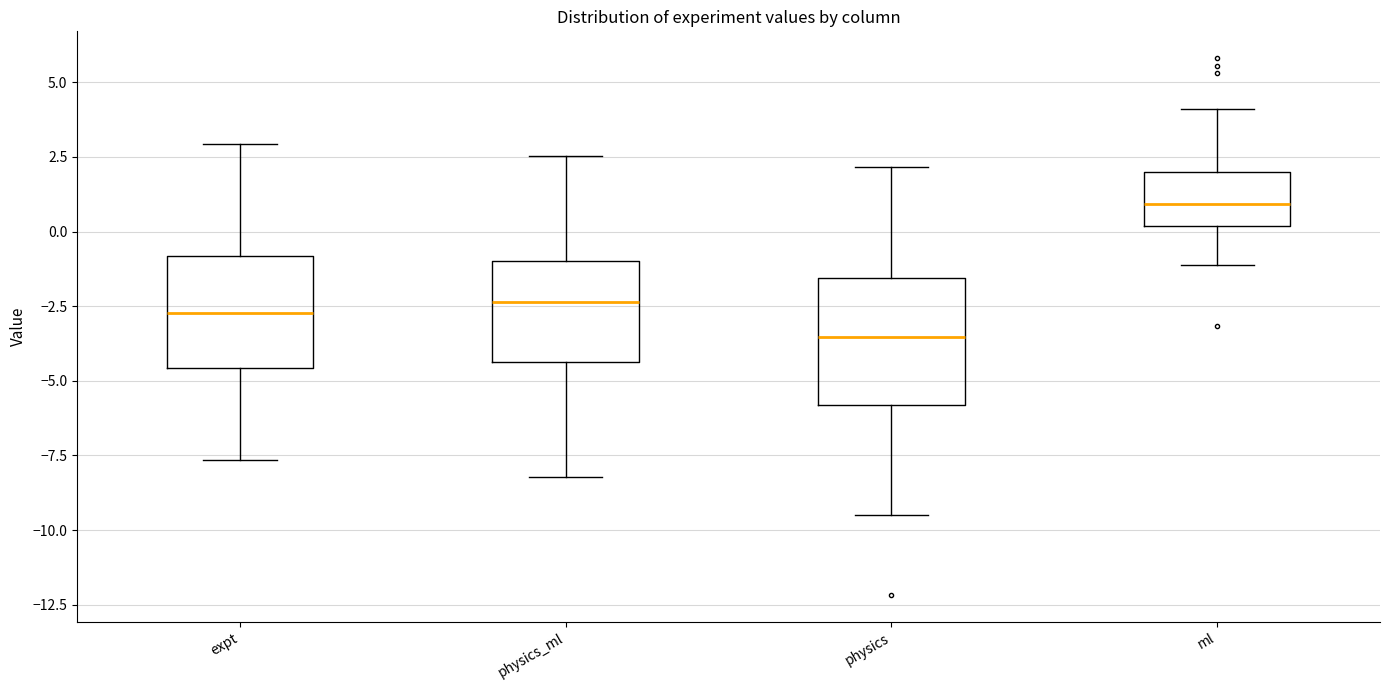

Reading left to right, transcribe this box plot: for each box, give where its median line is, the range the box spans, and where its two whiskers end, as read against the y-axis. The values are not printed on the chart, so give them approximately, as read against the axis.

expt: median -2.5, box -4.5 to -1.0, whiskers -7.5 to 3.0
physics_ml: median -2.5, box -4.5 to -1.0, whiskers -8.0 to 2.5
physics: median -3.5, box -6.0 to -1.5, whiskers -9.5 to 2.0
ml: median 1.0, box 0.0 to 2.0, whiskers -1.0 to 4.0